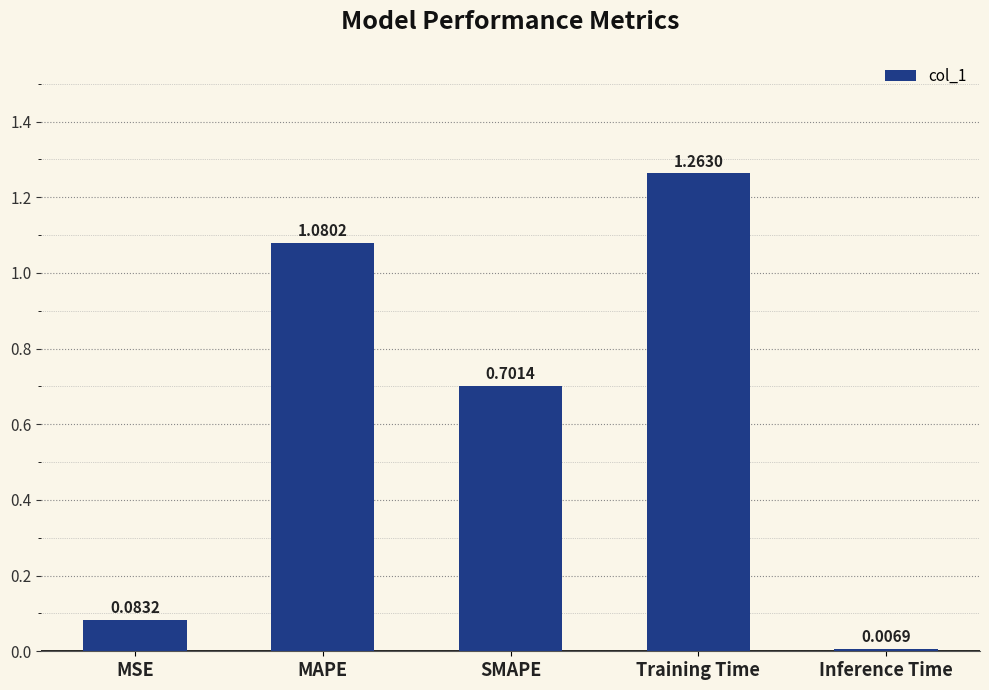

What is the sum of the values at SMAPE and Inference Time?

0.7